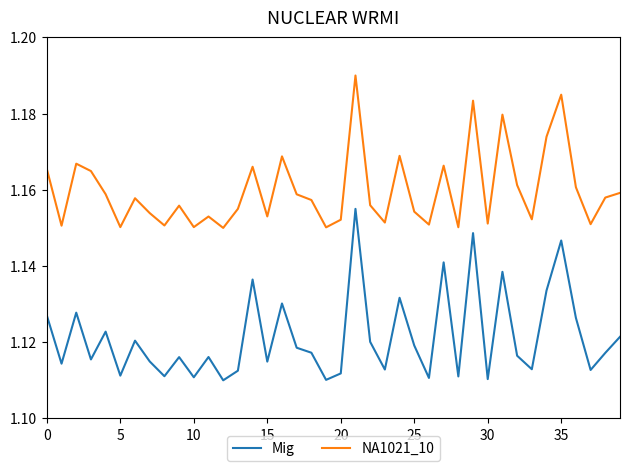

True or false: Mig and NA1021_10 cross at least once.

False